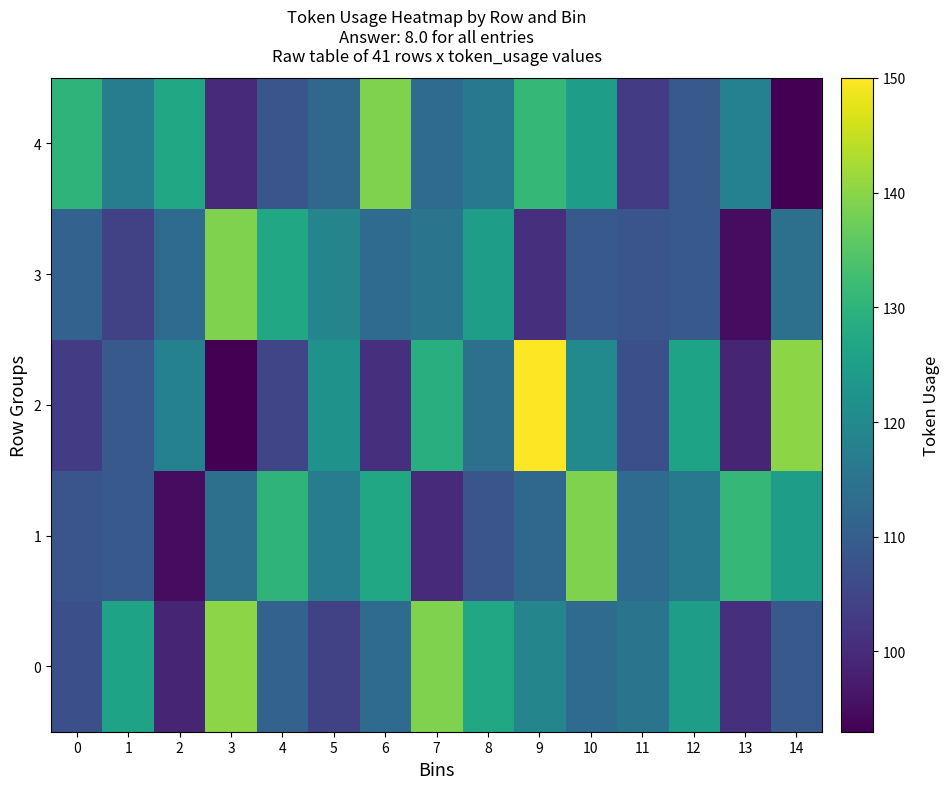

What is the smallest value displayed?

93